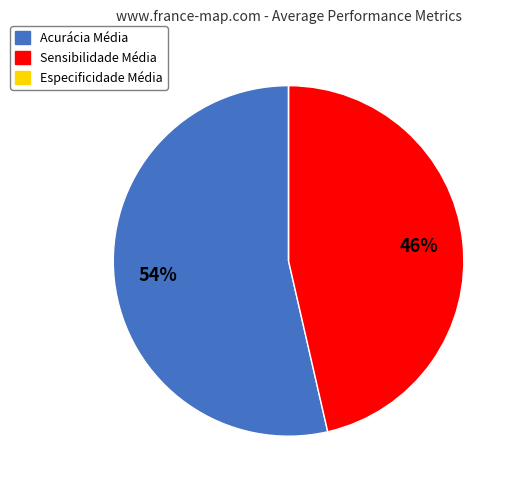

Which slice is the largest?

Acurácia Média